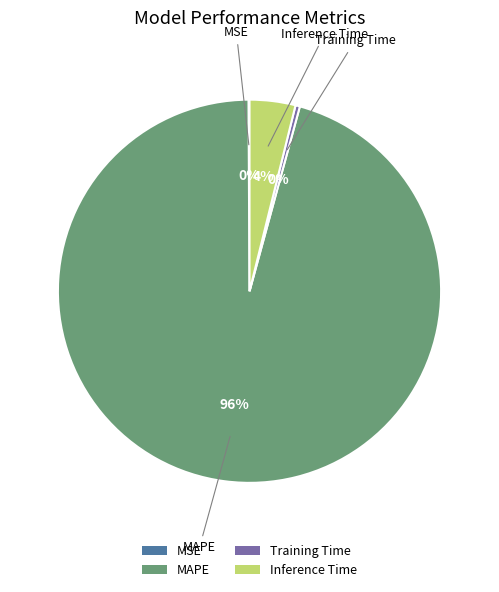

To the nearest percent, what portion does MAPE represent?

96%